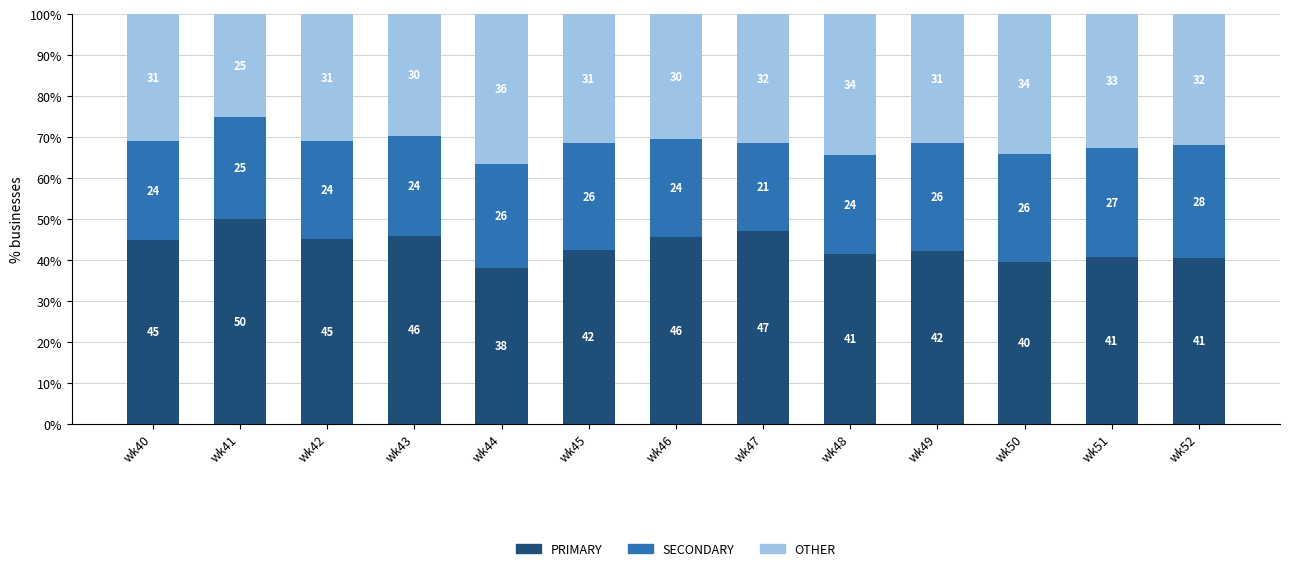

How many data points in PRIMARY are above 42?

8